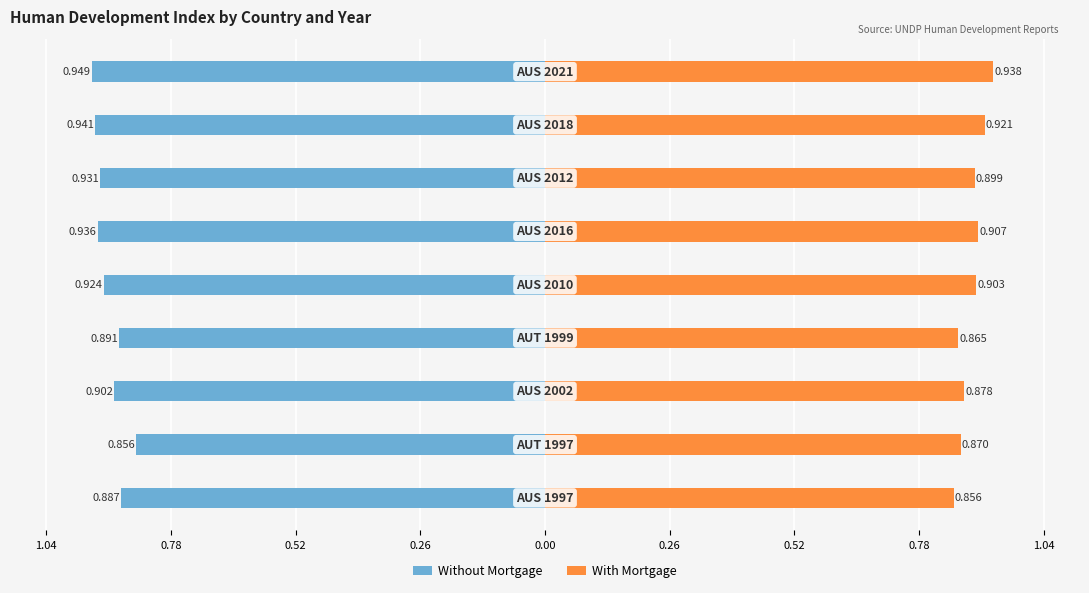

True or false: With Mortgage has a value of 0.3 at 1.04.

False